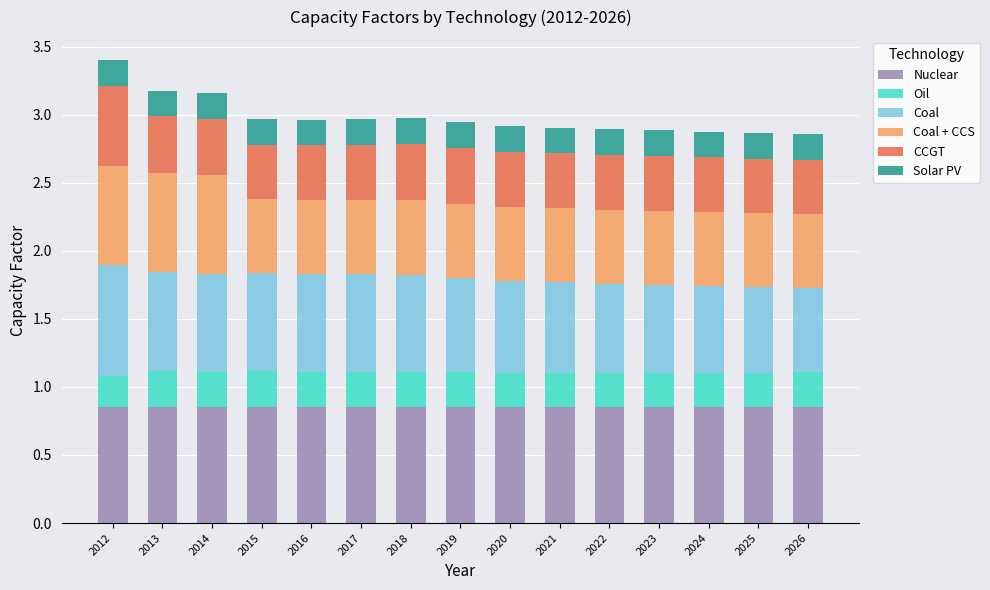

How many series are shown in this chart?

6